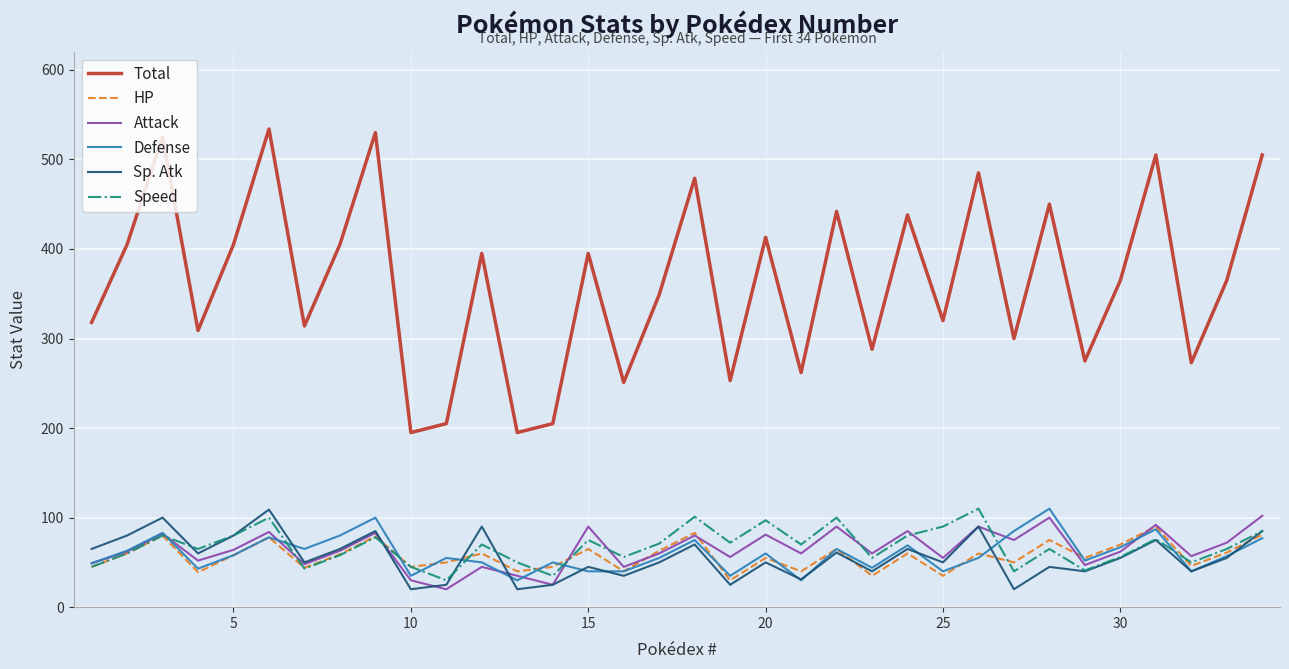

Which series has the largest total across all categories?

Total